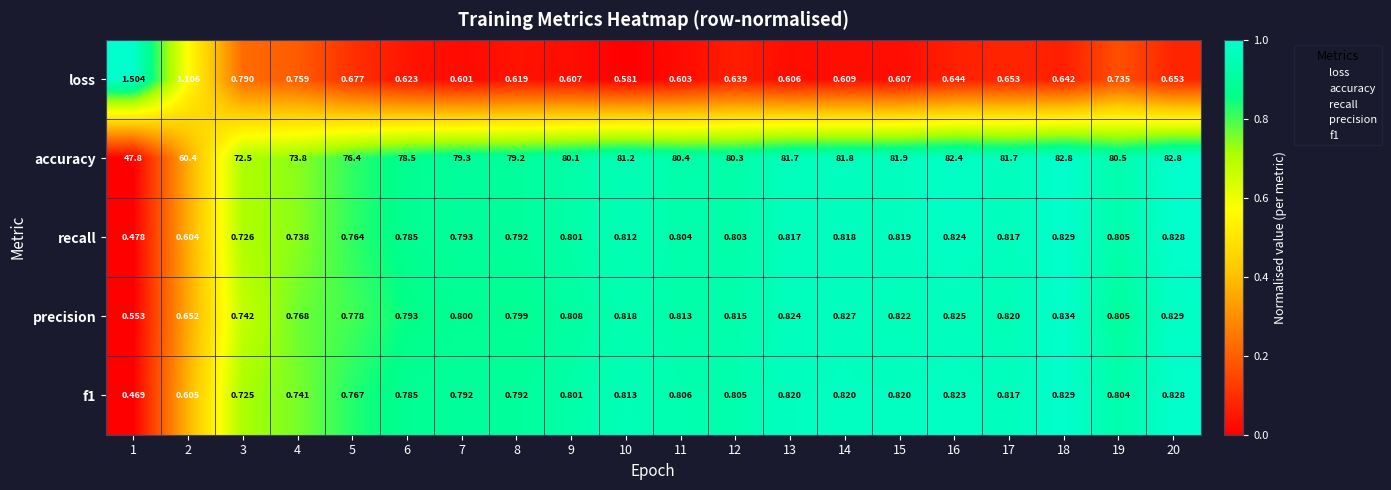

What is the difference between the highest and lowest values at 18?

82.2